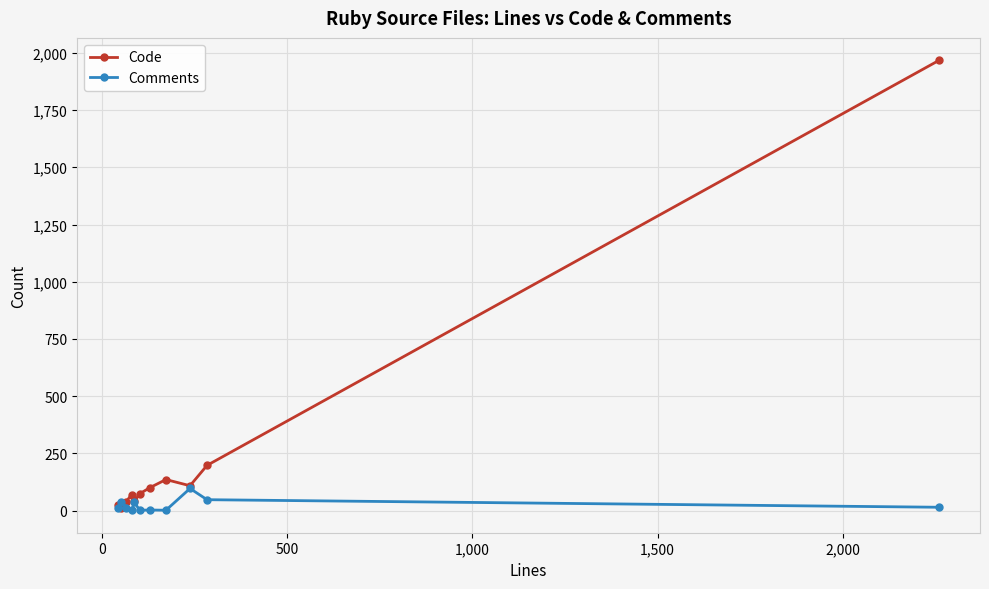

Which series has the largest total across all categories?

Code